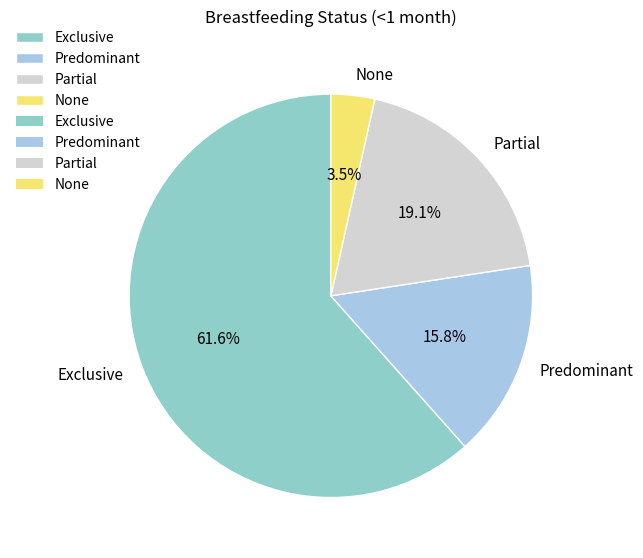

To the nearest percent, what is the combined percentage of None and Exclusive?

65%